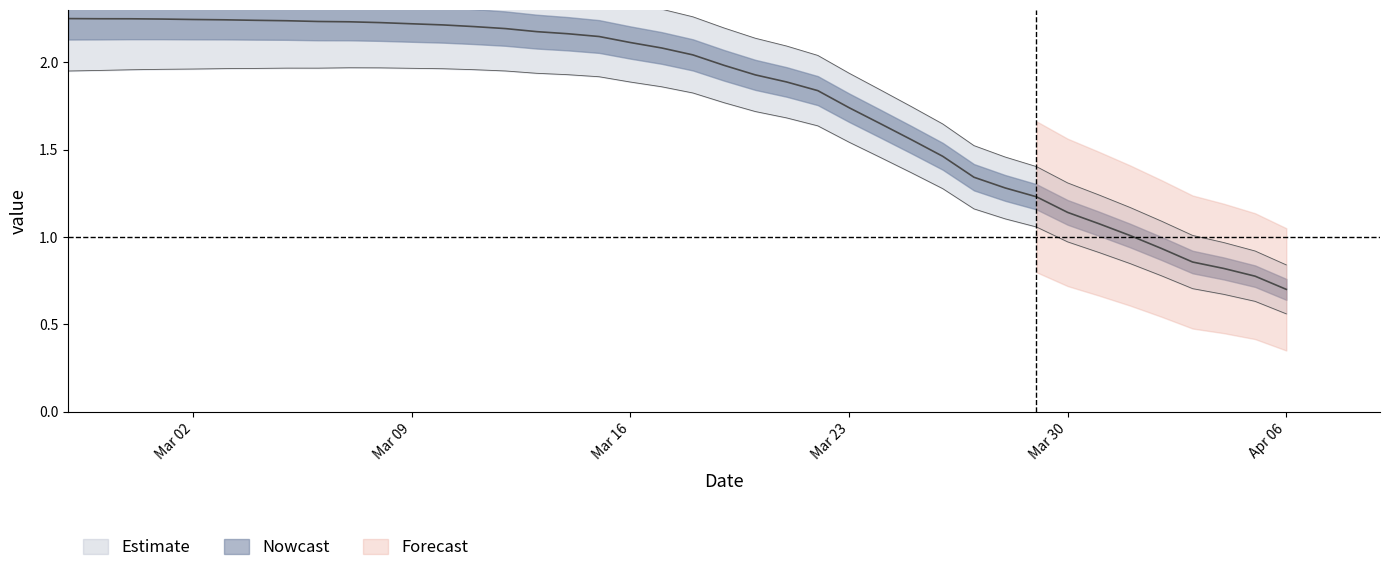

List the labels in order of value, smallest first.

2020-04-06, 2020-04-05, 2020-04-04, 2020-04-03, 2020-04-02, 2020-04-01, 2020-03-31, 2020-03-30, 2020-03-29, 2020-03-28, 2020-03-27, 2020-03-26, 2020-03-25, 2020-03-24, 2020-03-23, 2020-03-22, 2020-03-21, 2020-03-20, 2020-03-19, 2020-03-18, 2020-03-17, 2020-03-16, 2020-03-15, 2020-03-14, 2020-03-13, 2020-03-12, 2020-03-11, 2020-03-10, 2020-03-09, 2020-03-08, 2020-03-07, 2020-03-06, 2020-03-05, 2020-03-04, 2020-03-03, 2020-03-02, 2020-03-01, 2020-02-29, 2020-02-28, 2020-02-27